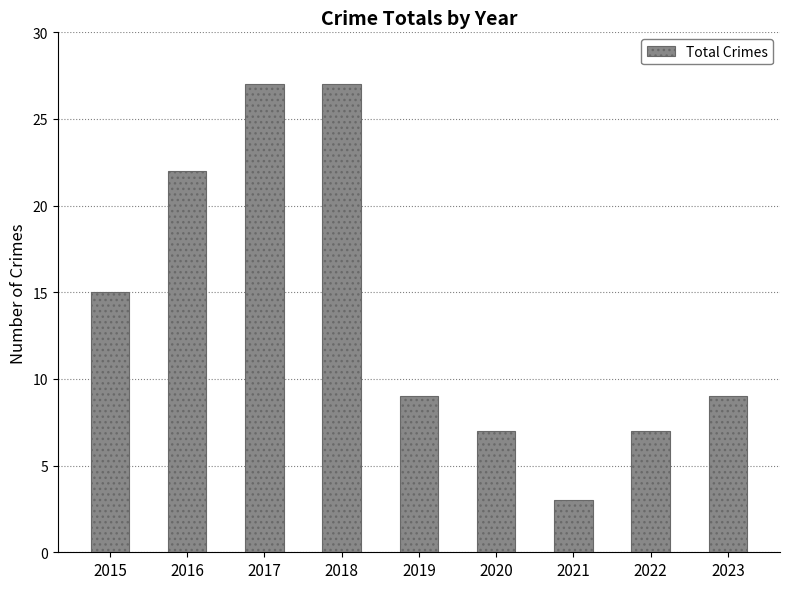

Is it true that the value at 2018 is 27?

True